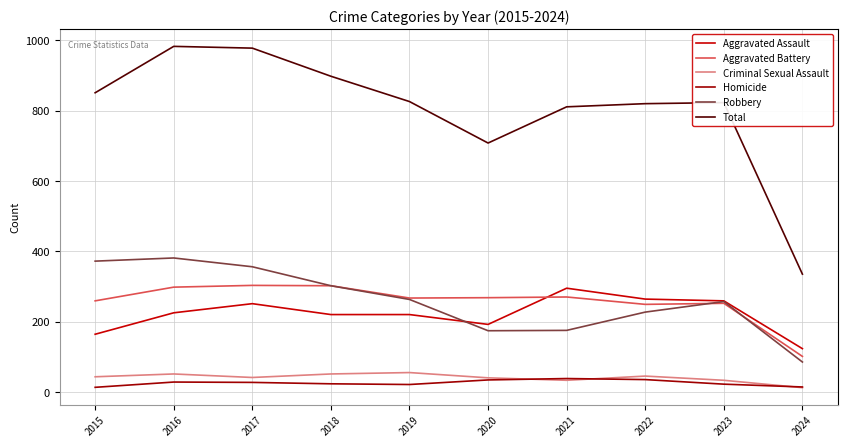

True or false: Aggravated Battery and Total cross at least once.

False